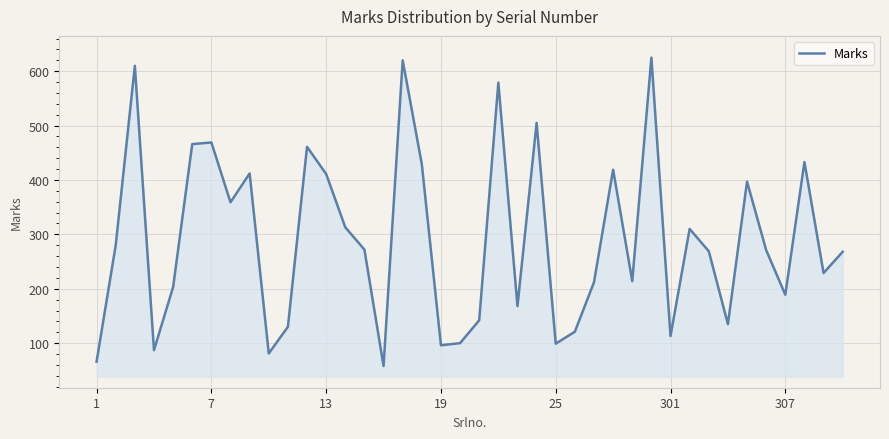

What is the smallest value displayed?

58